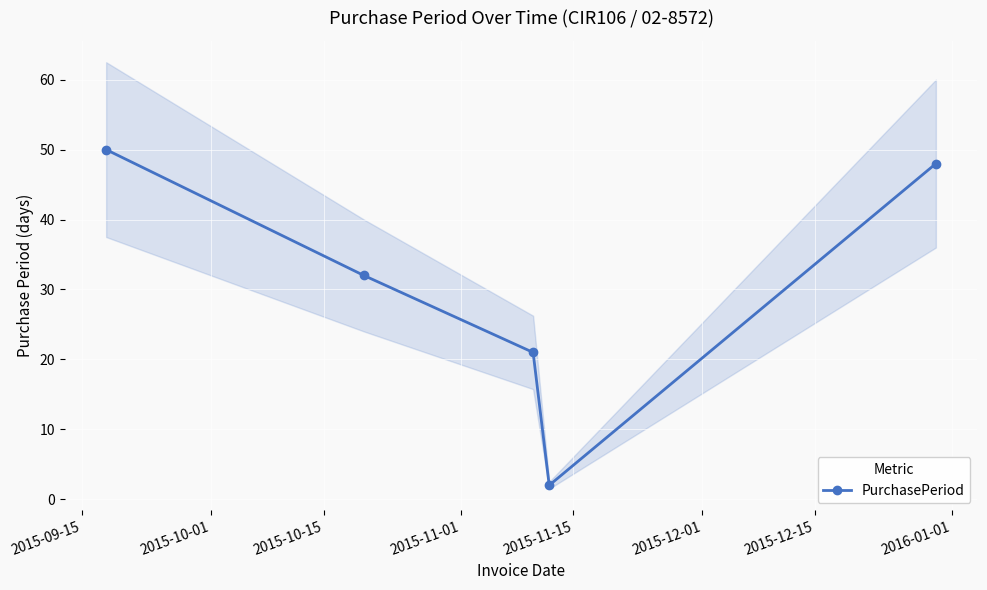

How many categories are shown in the chart?

5